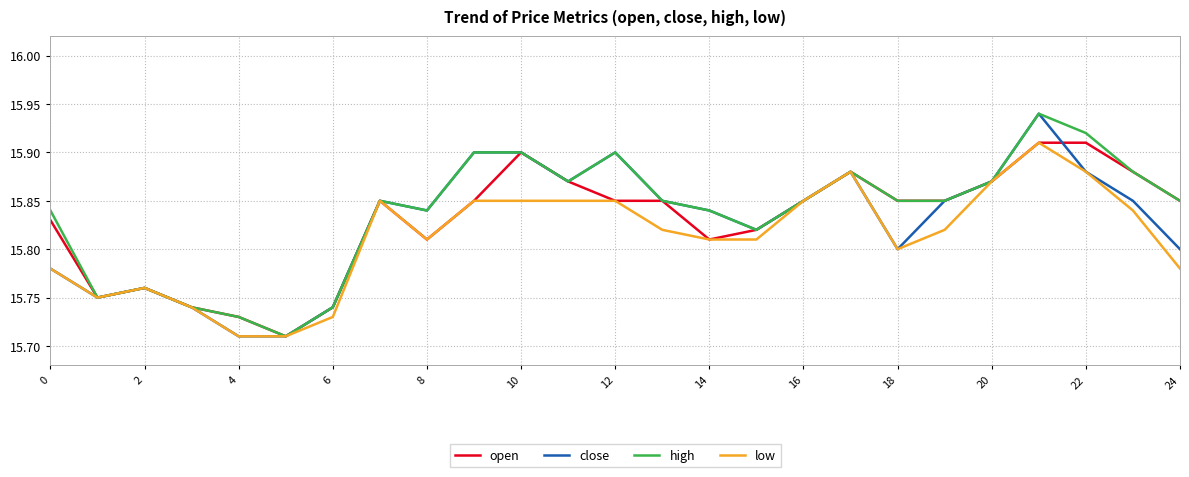

At how many categories does at least one series exceed 15?

25